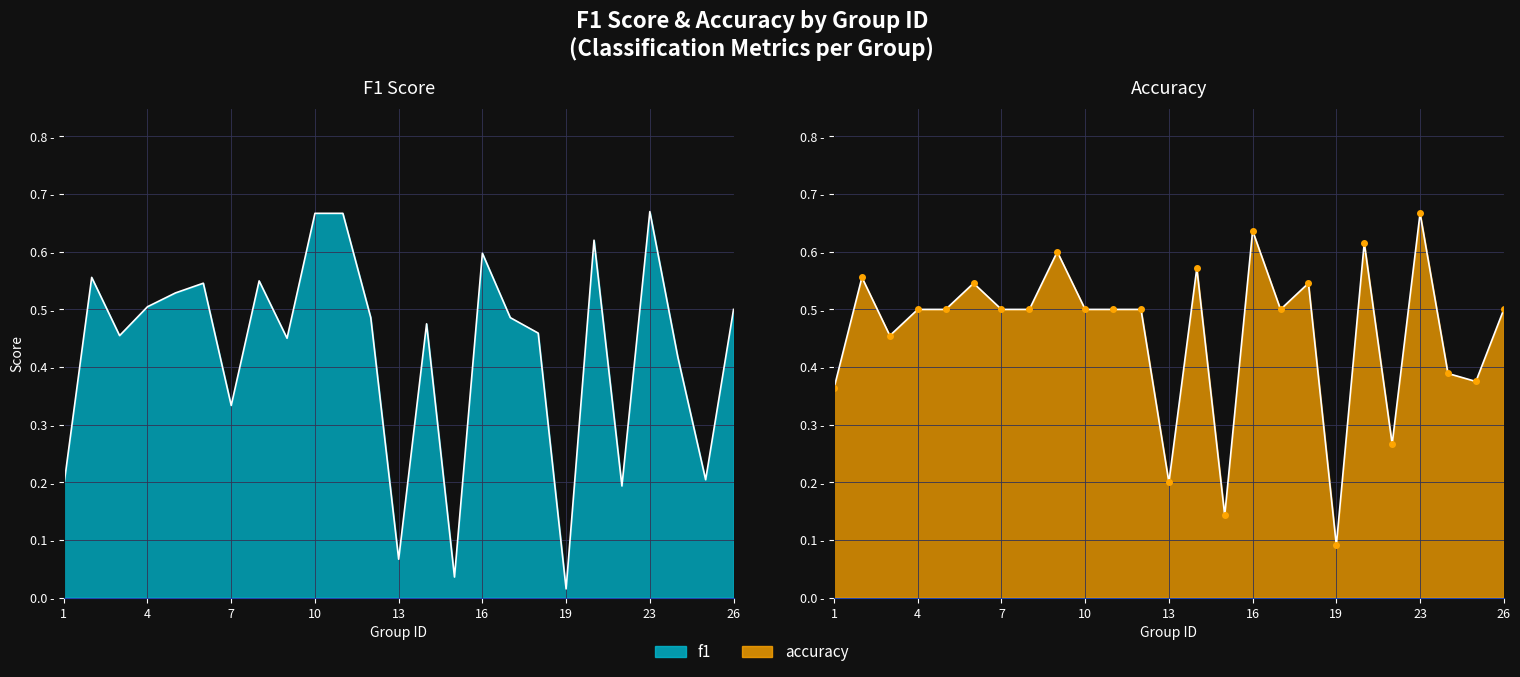

Where is the first local minimum for accuracy?

3